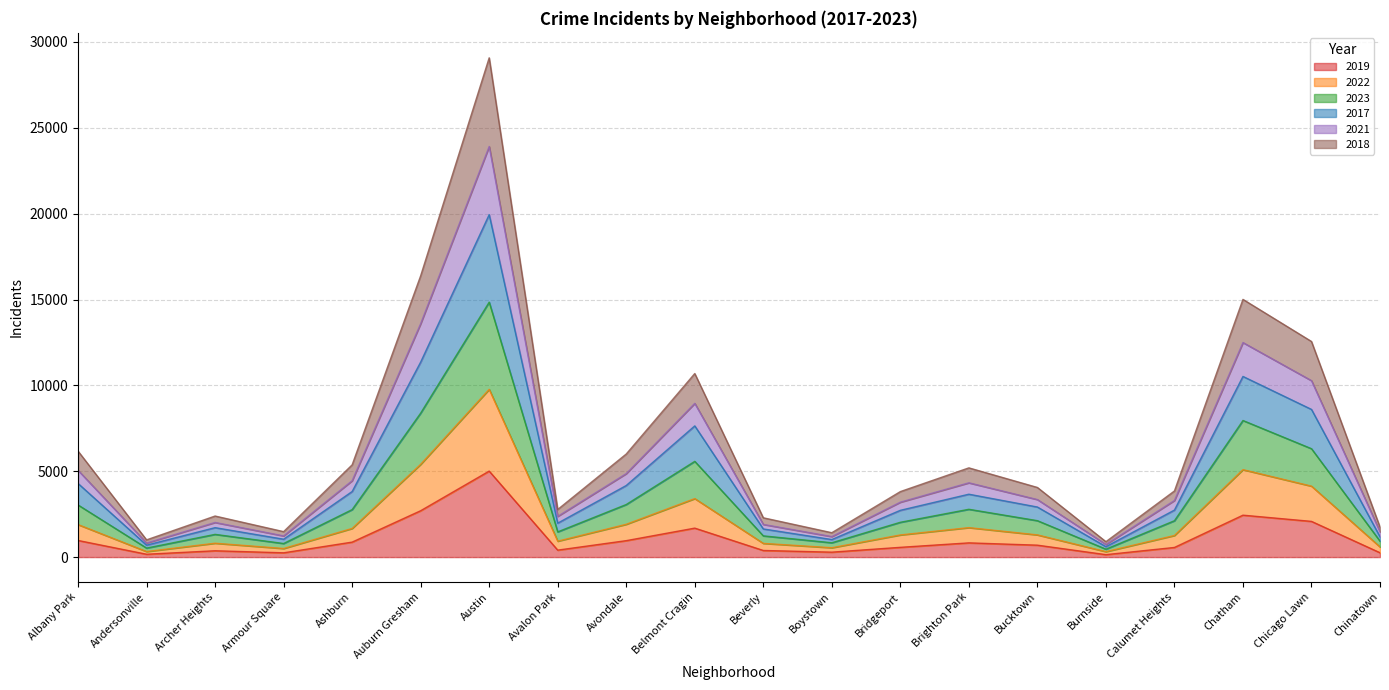

At which label does 2018 reach its minimum?

Burnside